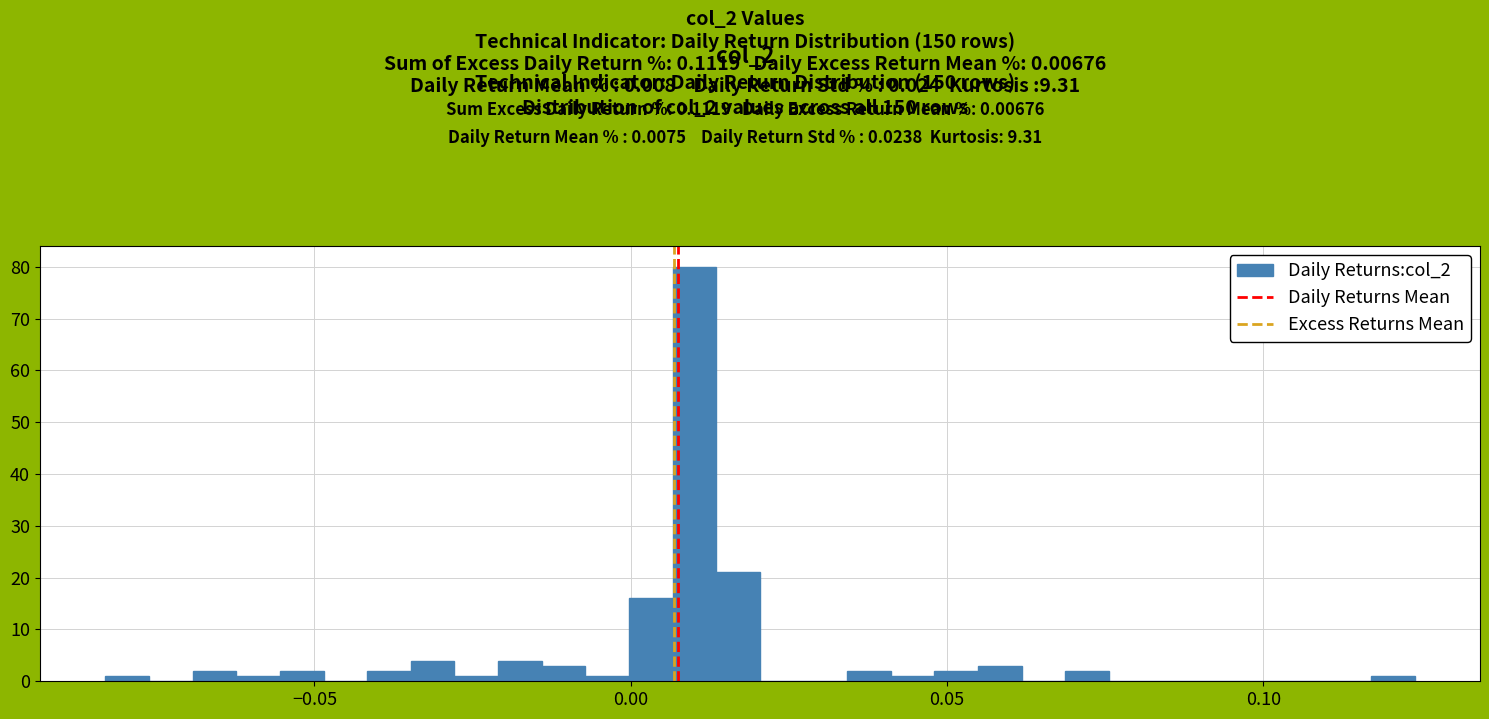

Around what value on the x-axis is the tallest bar? Give the approximate position of its centre, as read against the axis.

0.010